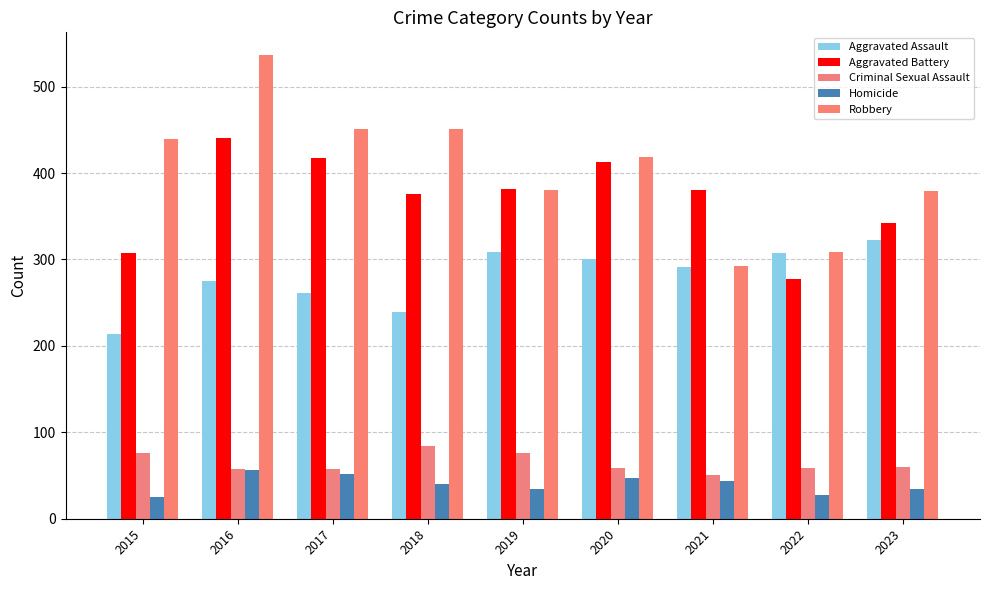

What is the difference between the second highest and second lowest values in the Aggravated Assault series?

70